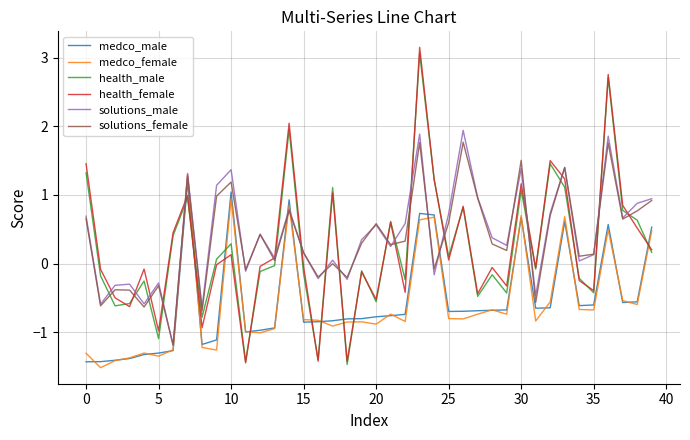

Which series has the largest range (max minus min)?

health_female